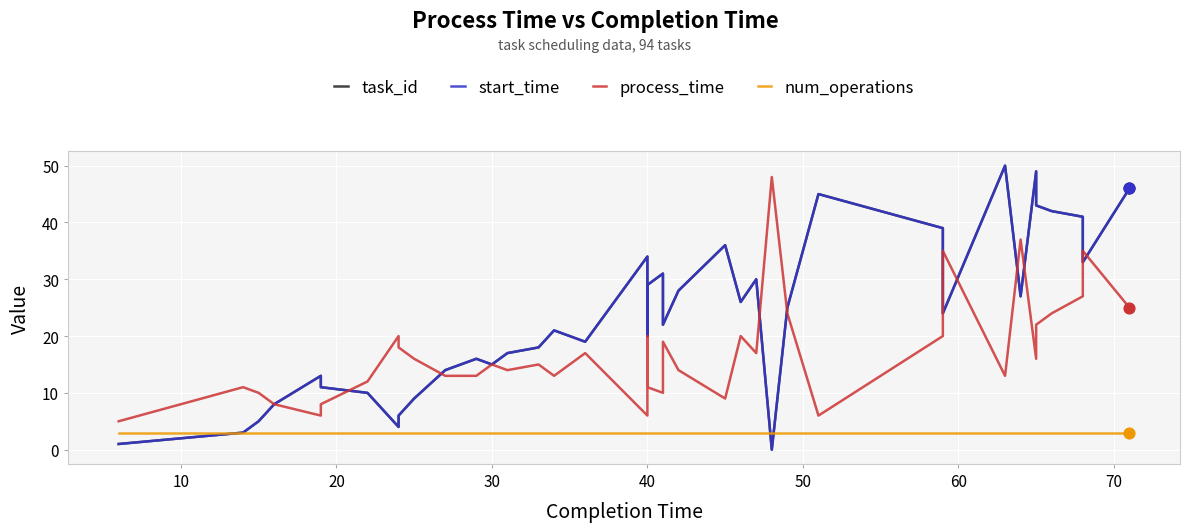

Is the value of start_time at 9 greater than the value of task_id at 35?

No